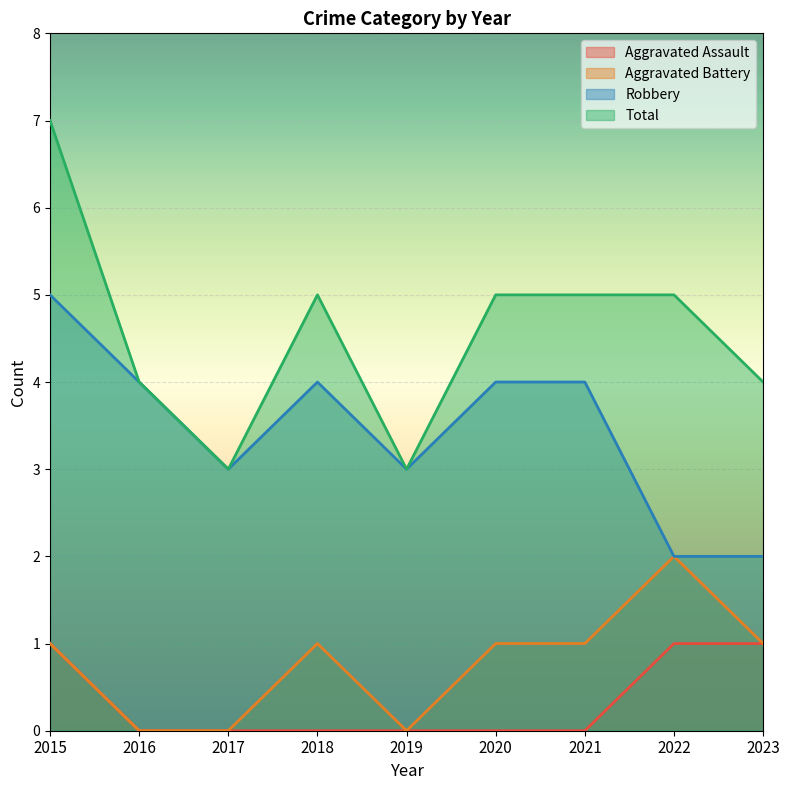

Rank the series at 2018 from highest to lowest value.

Total, Robbery, Aggravated Battery, Aggravated Assault